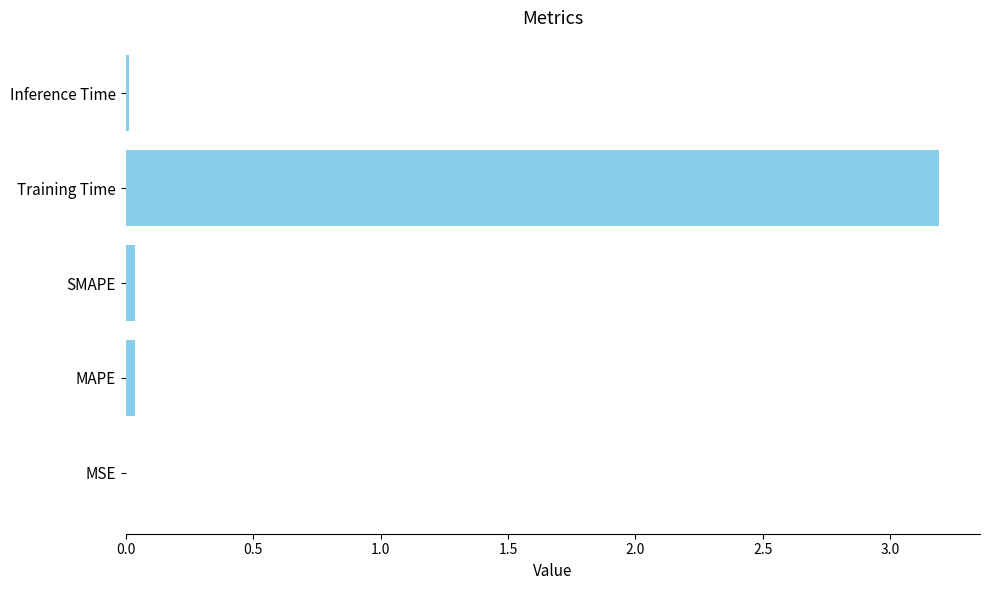

Which has a higher value, Inference Time or Training Time?

Training Time